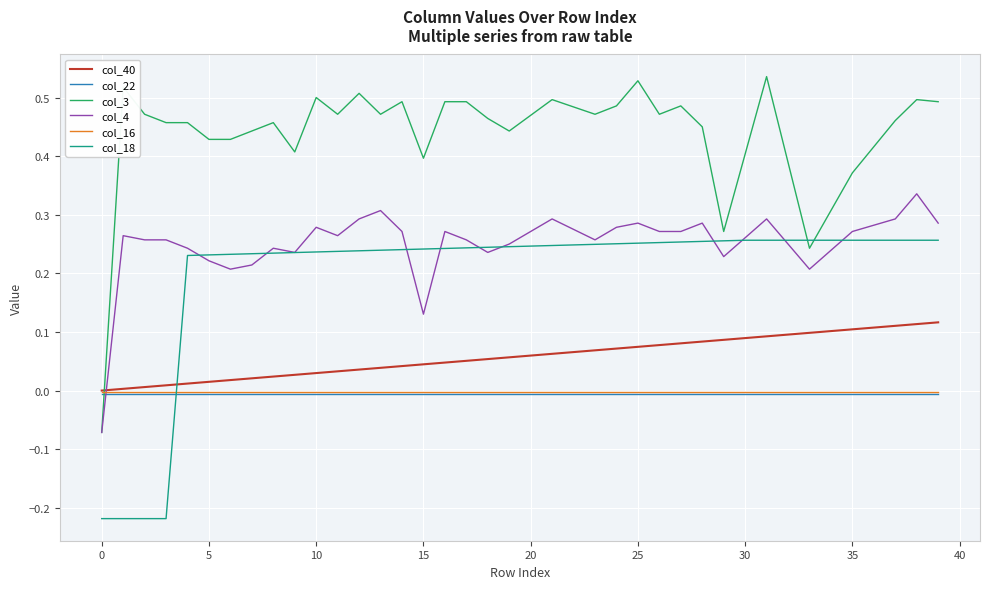

Which series has the largest total across all categories?

col_3